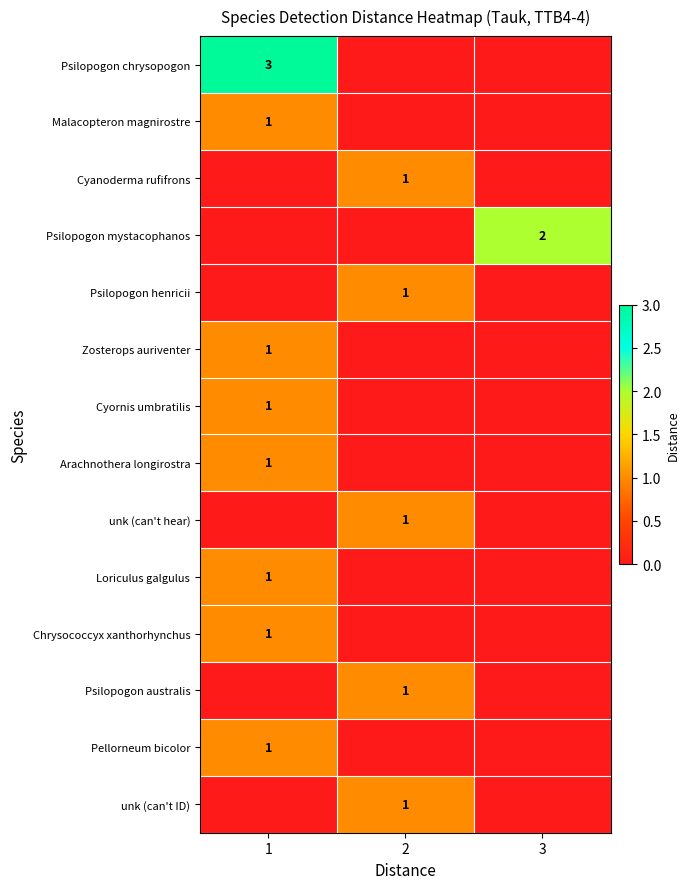

The value of Psilopogon chrysopogon at 1 is 1. True or false?

False